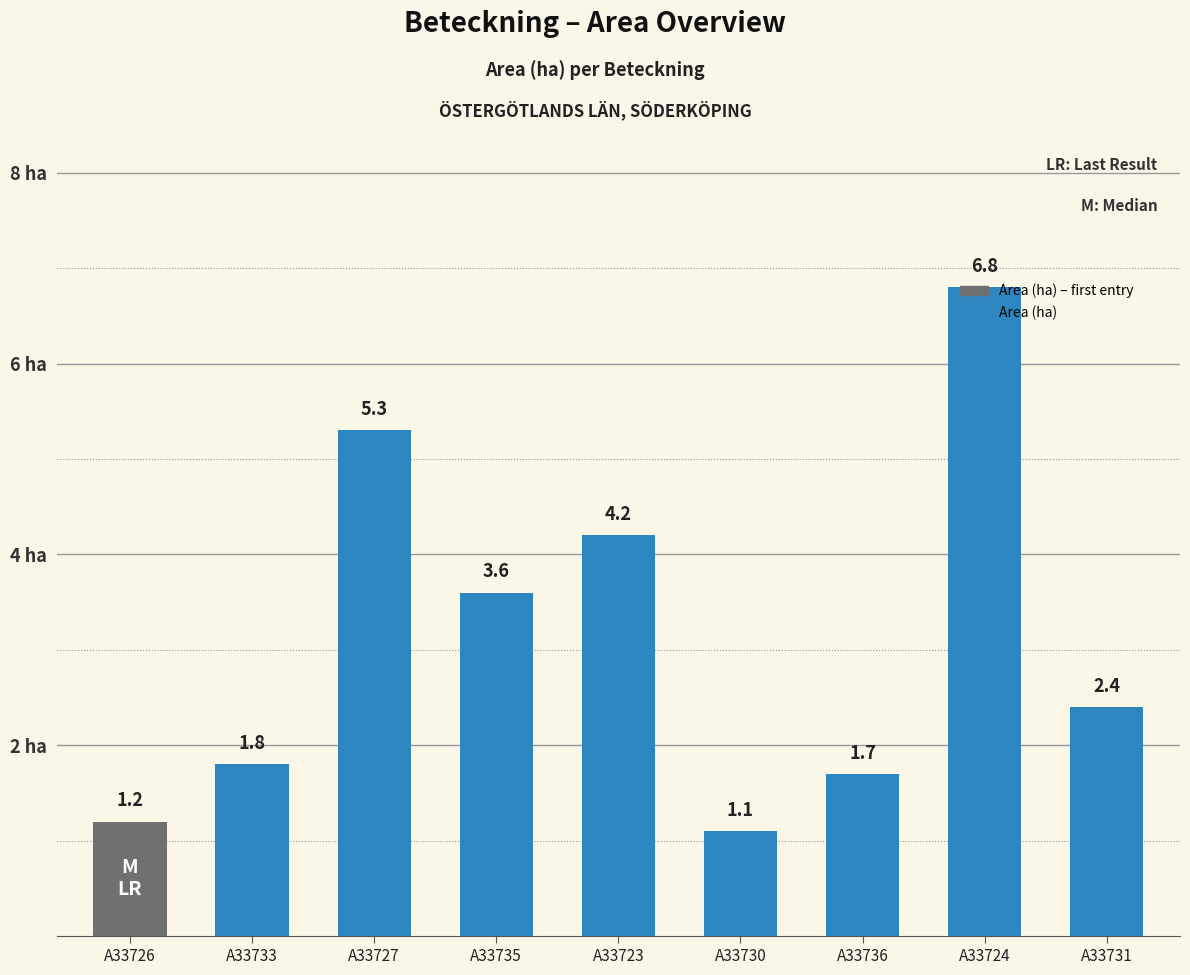

What is the change in value from A33726 to A33736?

+0.5